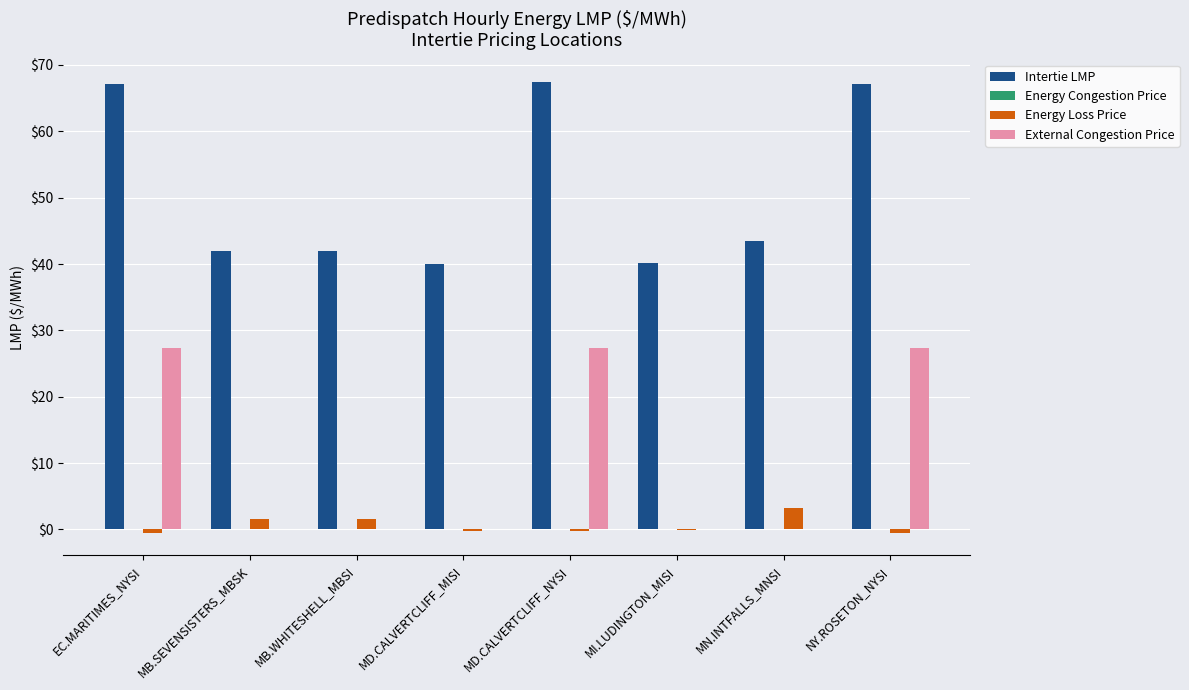

Which series has the largest total across all categories?

Intertie LMP